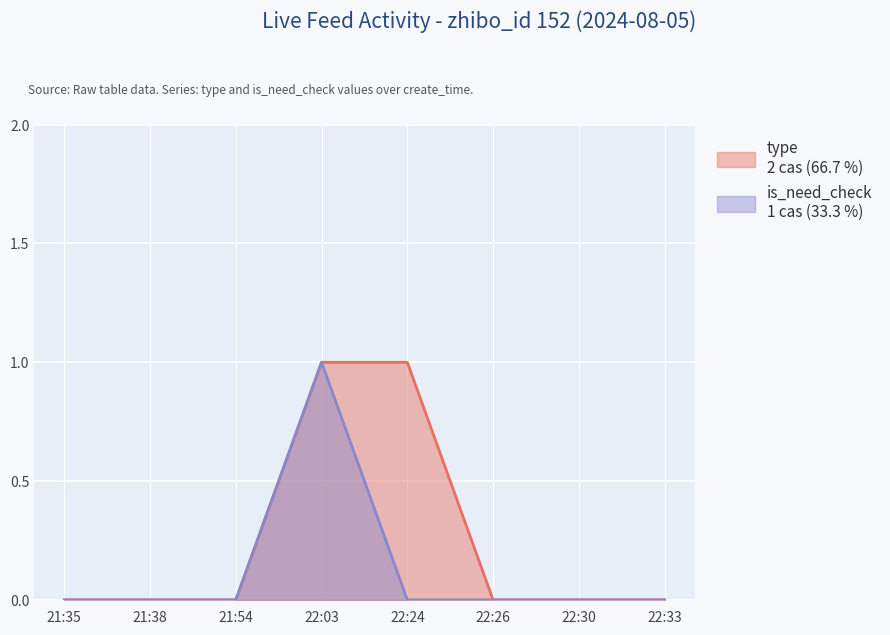

What is the label of the 4th point from the left?

22:03